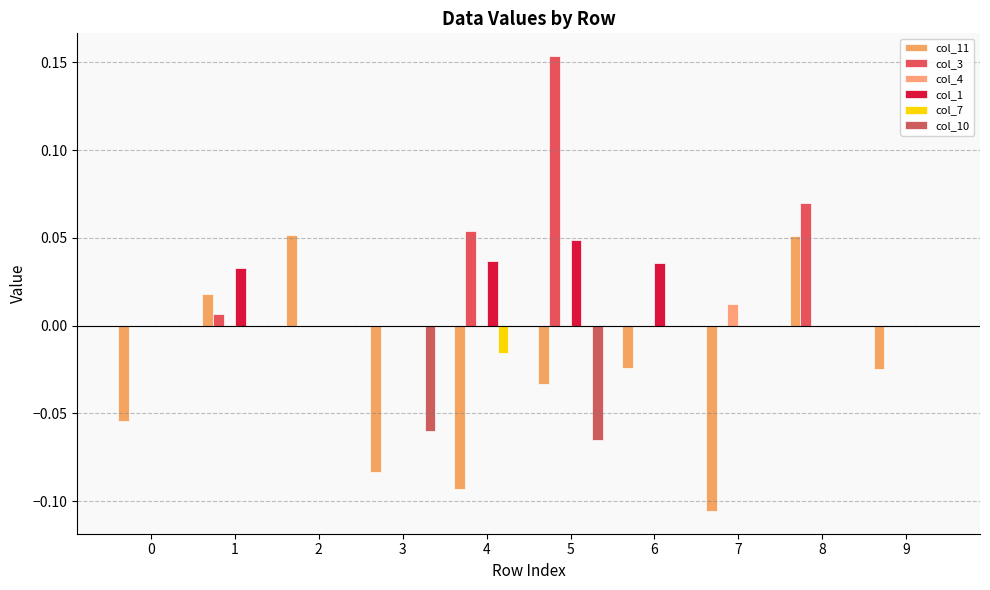

How many data points does each series have?

10